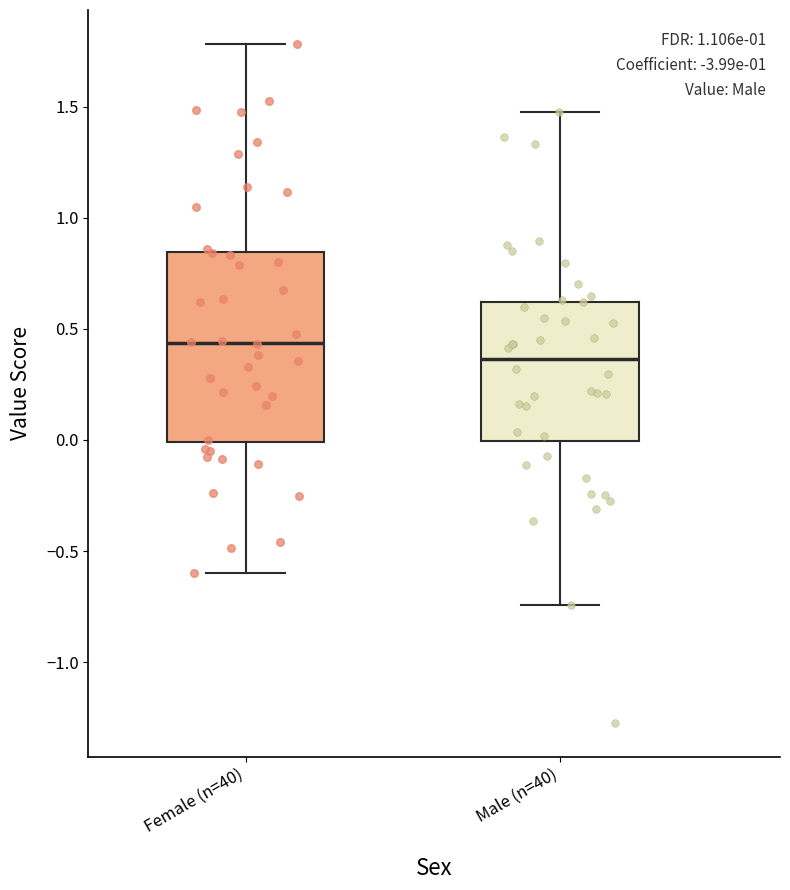

Reading left to right, transcribe this box plot: for each box, give where its median line is, the range the box spans, and where its two whiskers end, as read against the y-axis. The values are not printed on the chart, so give them approximately, as read against the axis.

Female (n=40): median 0.45, box 0.00 to 0.85, whiskers -0.60 to 1.80
Male (n=40): median 0.35, box 0.00 to 0.60, whiskers -0.75 to 1.45